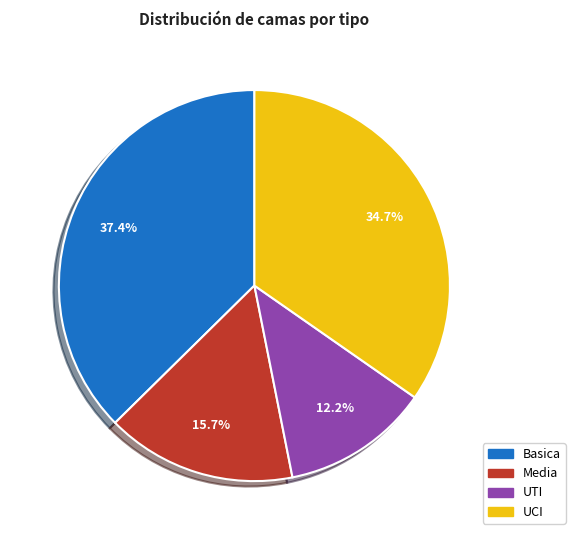

What is the ratio of the value at Basica to the value at UTI?

3.1